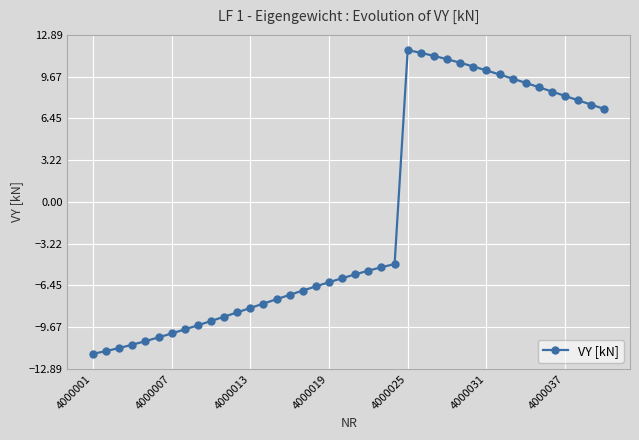

What is the difference between the second highest and second lowest values?

23.0